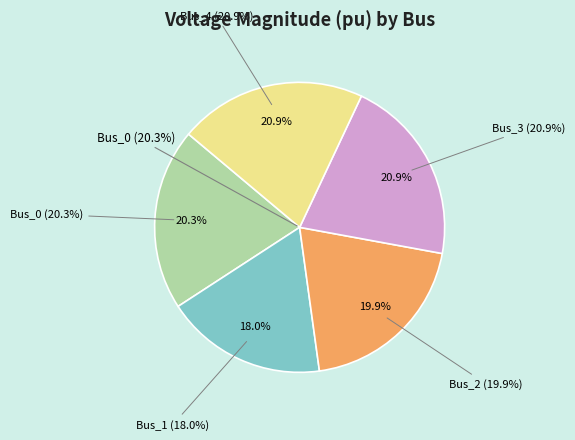

Which category has the smallest portion of the pie?

Bus_1